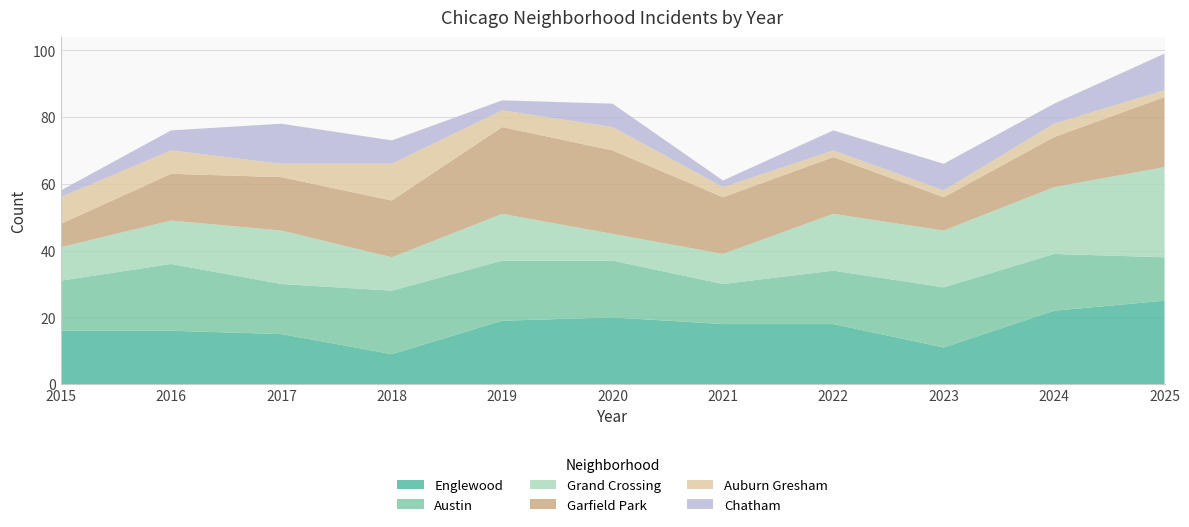

Reading right to left, list all the values displayed in this chart.

Englewood: 2025=25	2024=22	2023=11	2022=18	2021=18	2020=20	2019=19	2018=9	2017=15	2016=16	2015=16
Austin: 2025=13	2024=17	2023=18	2022=16	2021=12	2020=17	2019=18	2018=19	2017=15	2016=20	2015=15
Grand Crossing: 2025=27	2024=20	2023=17	2022=17	2021=9	2020=8	2019=14	2018=10	2017=16	2016=13	2015=10
Garfield Park: 2025=21	2024=15	2023=10	2022=17	2021=17	2020=25	2019=26	2018=17	2017=16	2016=14	2015=7
Auburn Gresham: 2025=2	2024=4	2023=2	2022=2	2021=3	2020=7	2019=5	2018=11	2017=4	2016=7	2015=8
Chatham: 2025=11	2024=6	2023=8	2022=6	2021=2	2020=7	2019=3	2018=7	2017=12	2016=6	2015=2